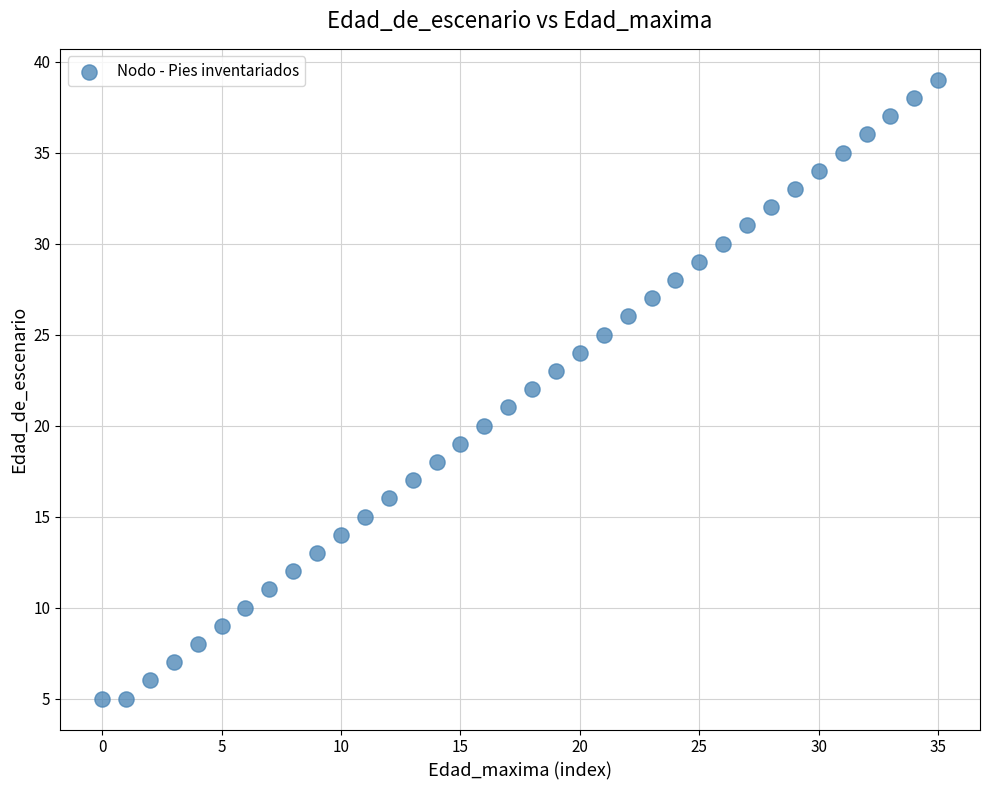

What is the range of Y values (max minus min)?

34